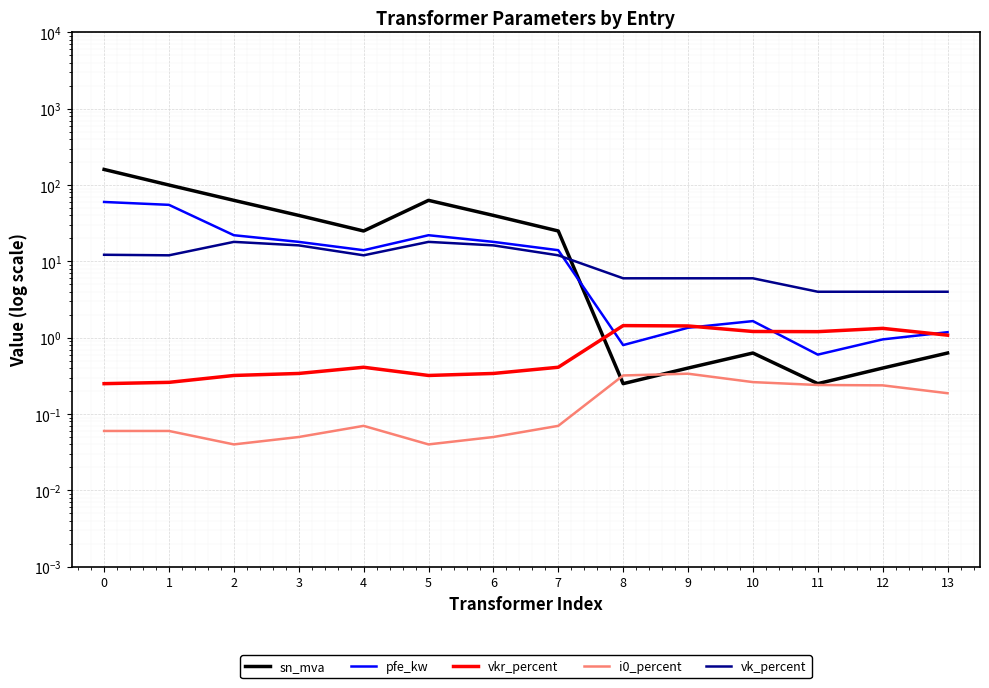

At how many categories does at least one series exceed 127?

1